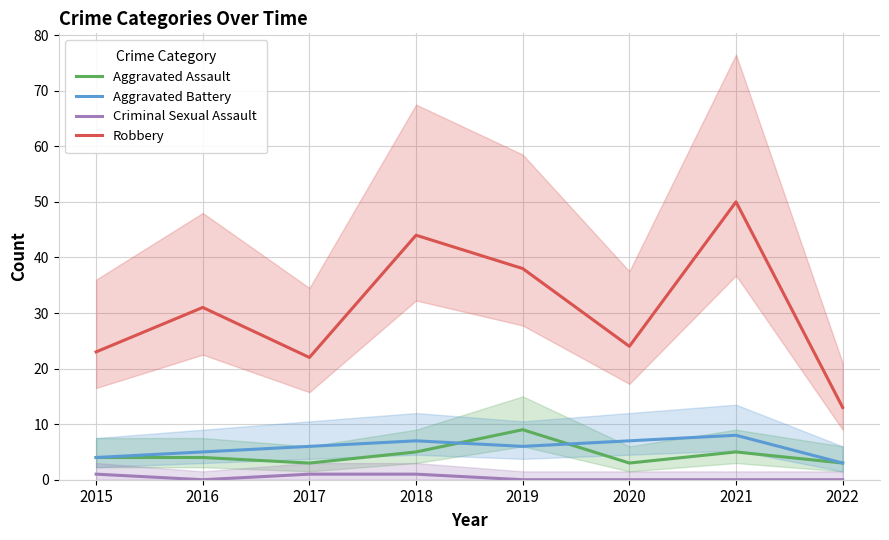

At which label does Aggravated Battery first exceed 6?

2018